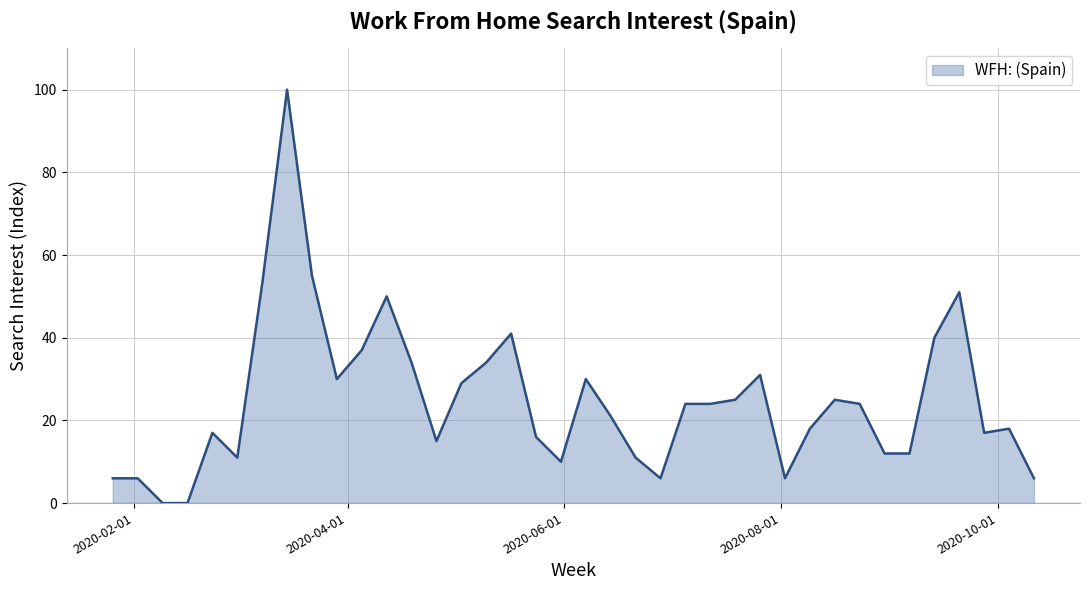

What is the greatest value displayed?

100